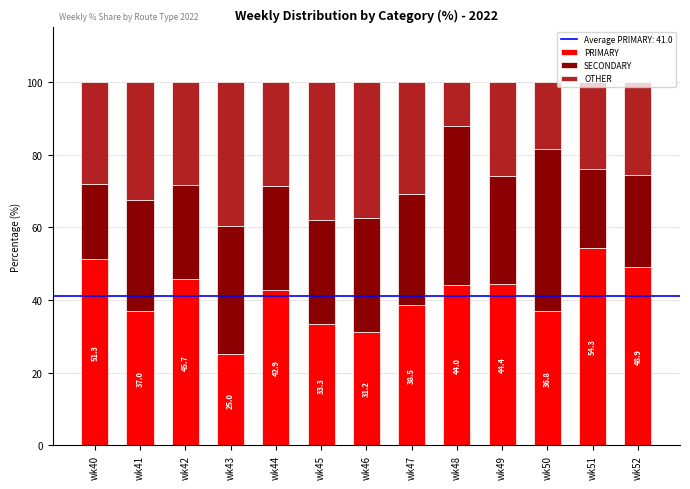

How many bars are there in total?

13